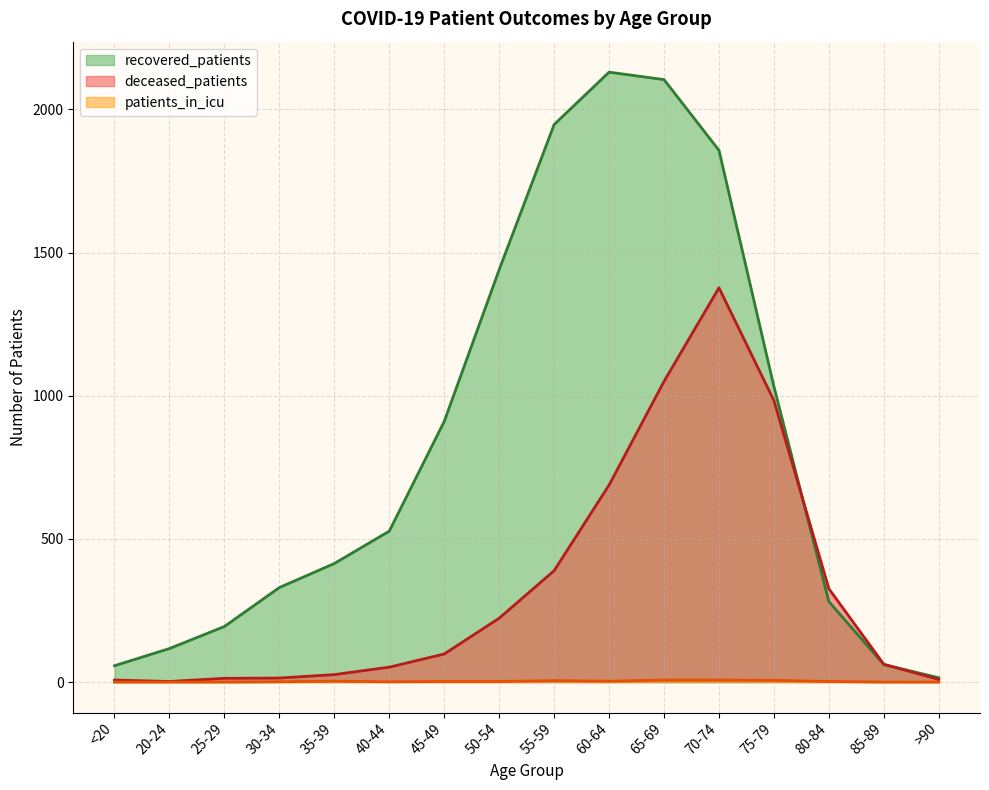

What is the difference between the second highest and minimum values in the patients_in_icu series?

7